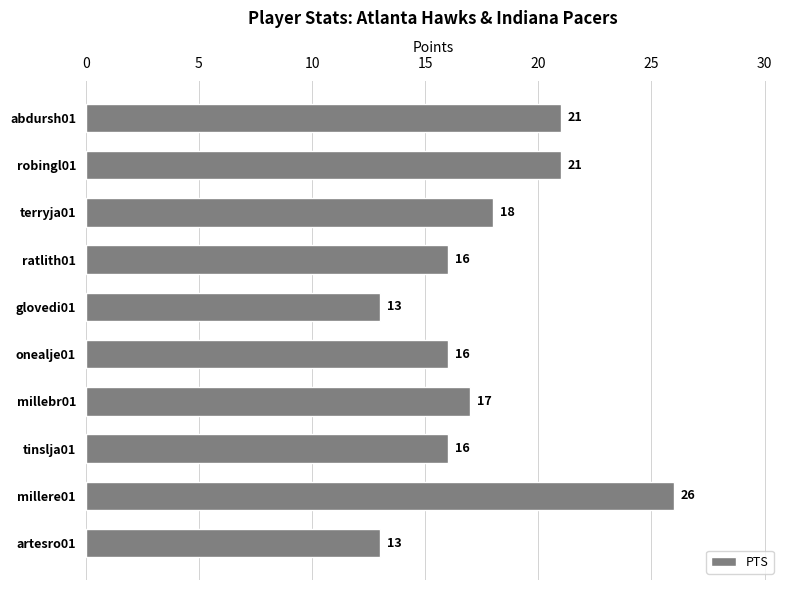

Which label corresponds to the largest value in the chart?

millere01